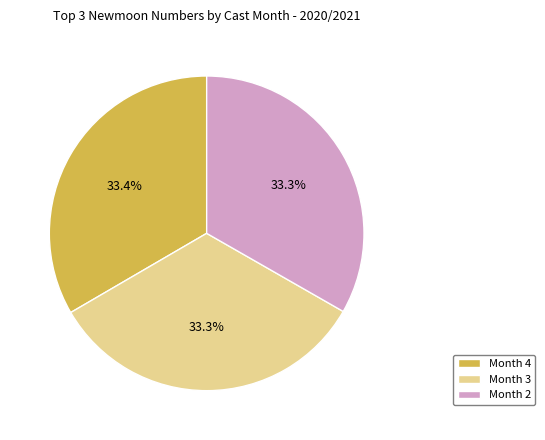

What is the ratio of the value at Month 2 to the value at Month 3?

1.0